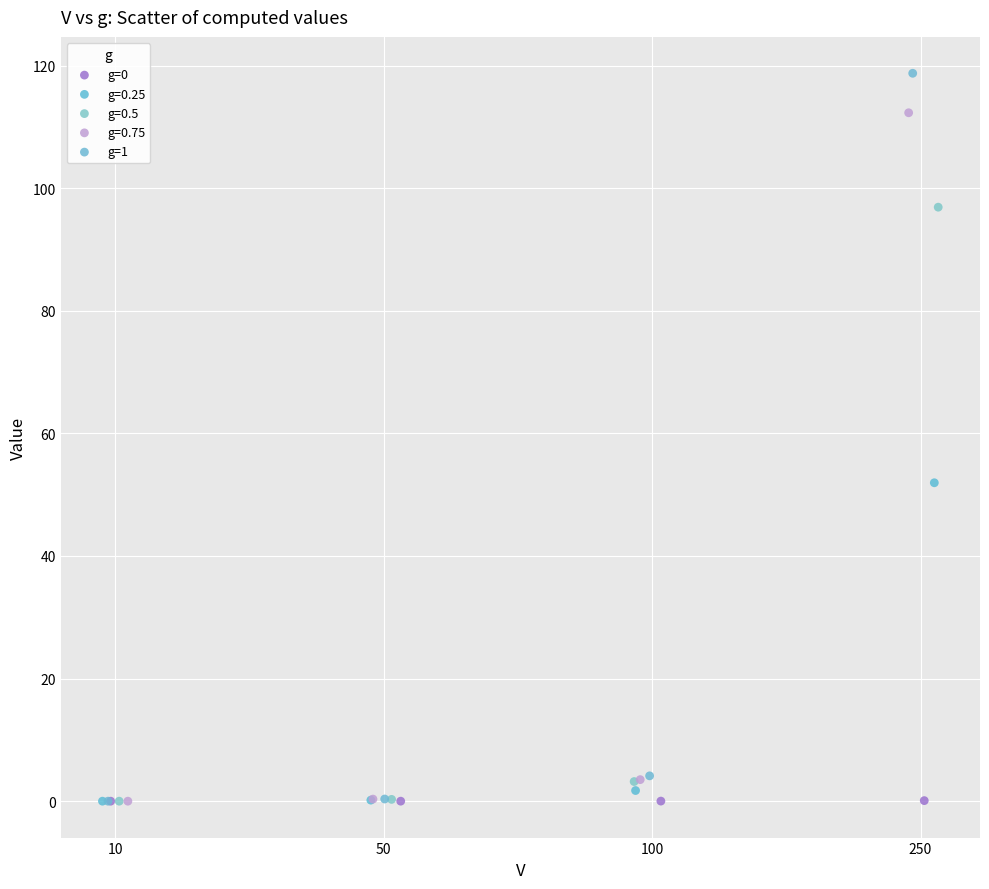

Which series has the widest spread of Y values?

g=1